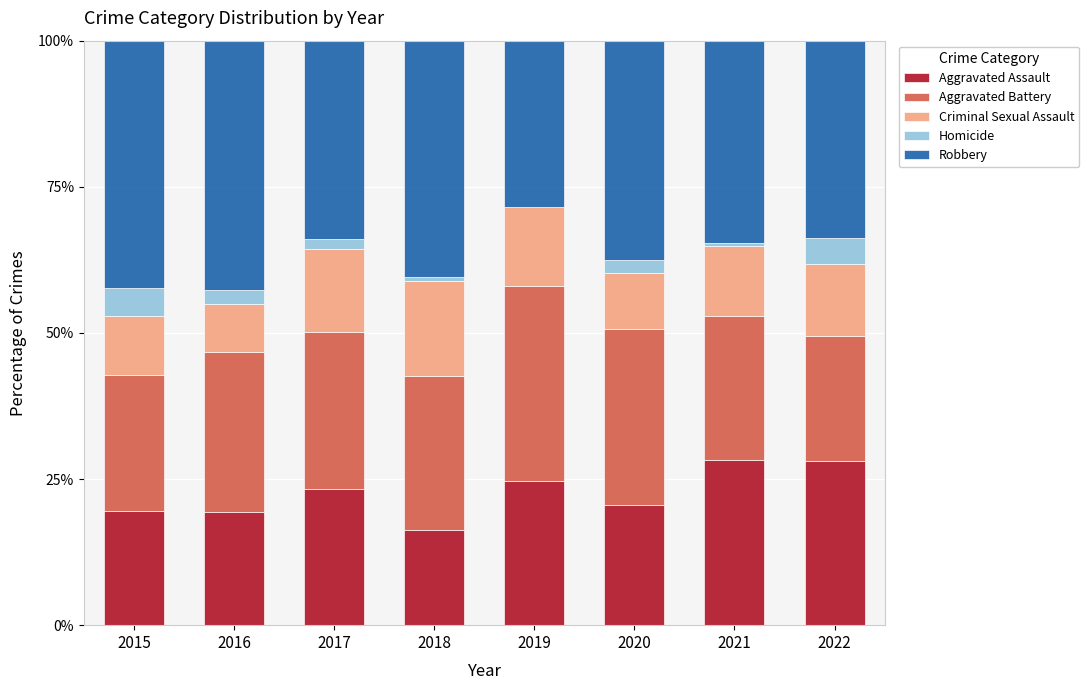

What is the total value across all series at 2020?

100.0